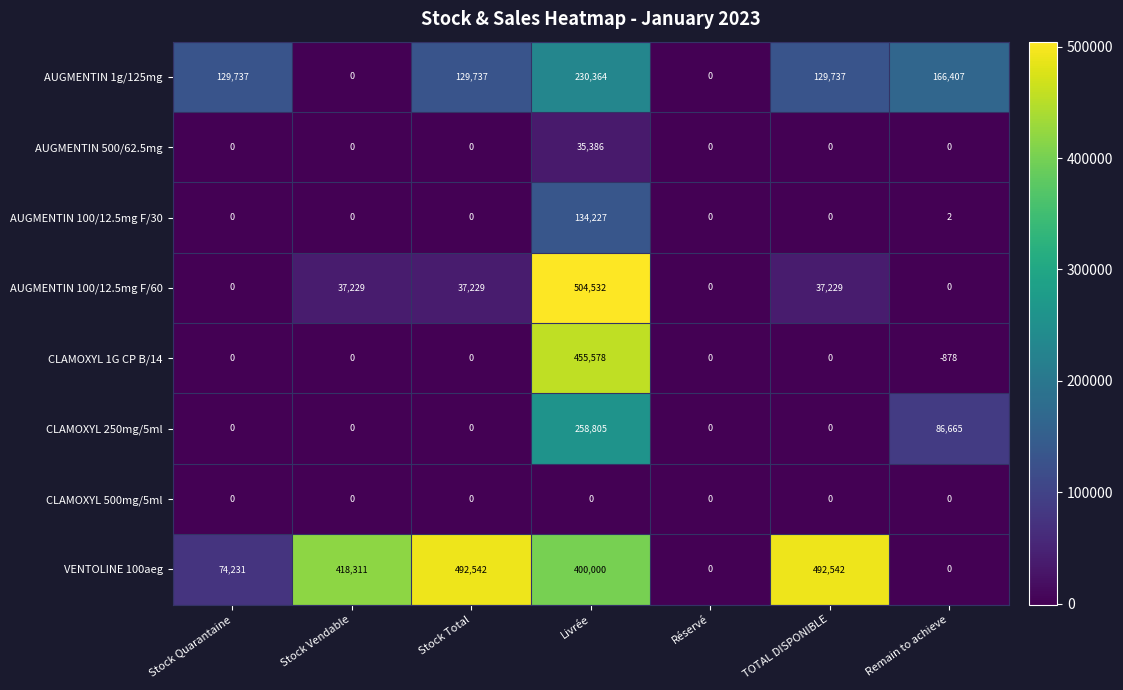

What is the lowest value of the CLAMOXYL 1G CP B/14 series?

-878